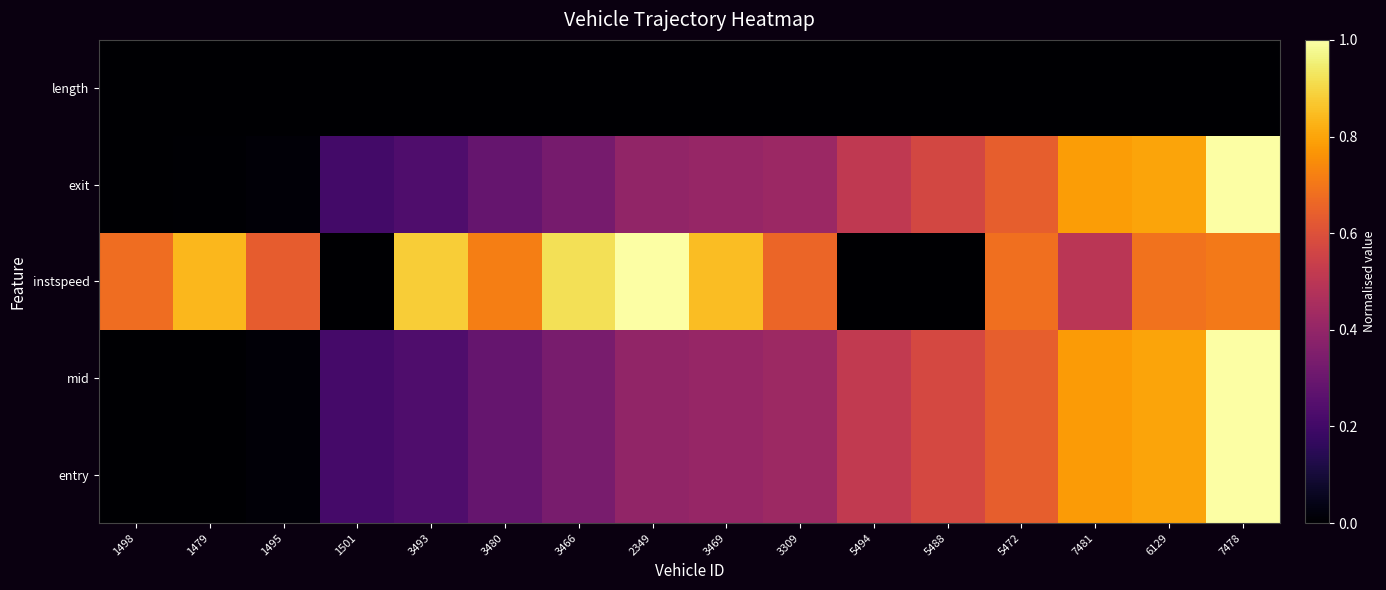

Reading right to left, list all the values displayed in this chart.

entry: 7478=1.0	6129=0.8	7481=0.8	5472=0.6	5488=0.6	5494=0.5	3309=0.4	3469=0.4	2349=0.4	3466=0.3	3480=0.3	3493=0.2	1501=0.2	1495=0.0	1479=0.0	1498=0.0
mid: 7478=1.0	6129=0.8	7481=0.8	5472=0.6	5488=0.6	5494=0.5	3309=0.4	3469=0.4	2349=0.4	3466=0.3	3480=0.3	3493=0.2	1501=0.2	1495=0.0	1479=0.0	1498=0.0
instspeed: 7478=0.7	6129=0.7	7481=0.5	5472=0.7	5488=0.0	5494=0.0	3309=0.7	3469=0.8	2349=1.0	3466=0.9	3480=0.7	3493=0.9	1501=0.0	1495=0.6	1479=0.8	1498=0.7
exit: 7478=1.0	6129=0.8	7481=0.8	5472=0.6	5488=0.6	5494=0.5	3309=0.4	3469=0.4	2349=0.4	3466=0.3	3480=0.3	3493=0.2	1501=0.2	1495=0.0	1479=0.0	1498=0.0
length: 7478=0.0	6129=0.0	7481=0.0	5472=0.0	5488=0.0	5494=0.0	3309=0.0	3469=0.0	2349=0.0	3466=0.0	3480=0.0	3493=0.0	1501=0.0	1495=0.0	1479=0.0	1498=0.0